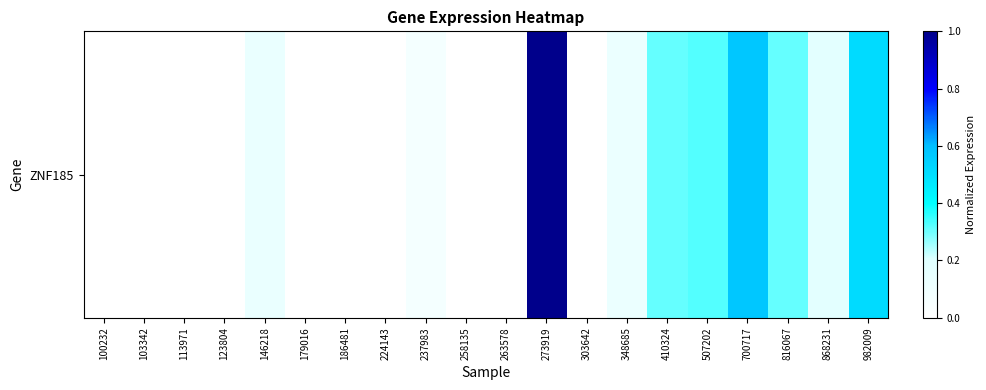

List the labels in order of value, largest first.

273919, 700717, 982009, 507202, 410324, 816067, 868231, 146218, 348685, 237983, 100232, 103342, 113971, 123804, 179016, 186481, 224143, 258135, 263578, 303642